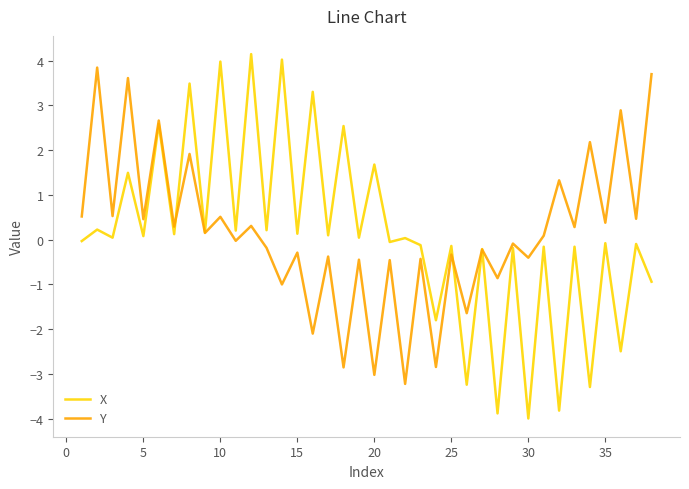

What is the minimum value shown in the chart?

-4.0